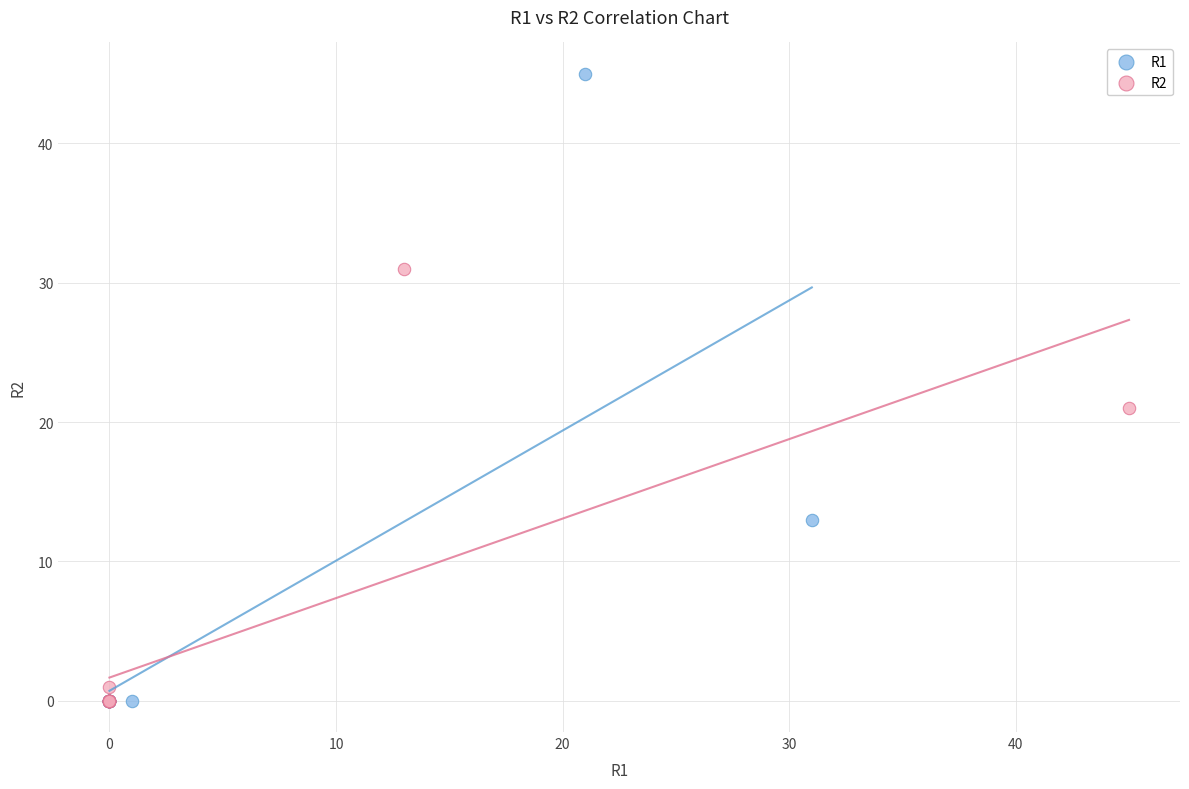

Which series reaches the maximum Y coordinate?

R1